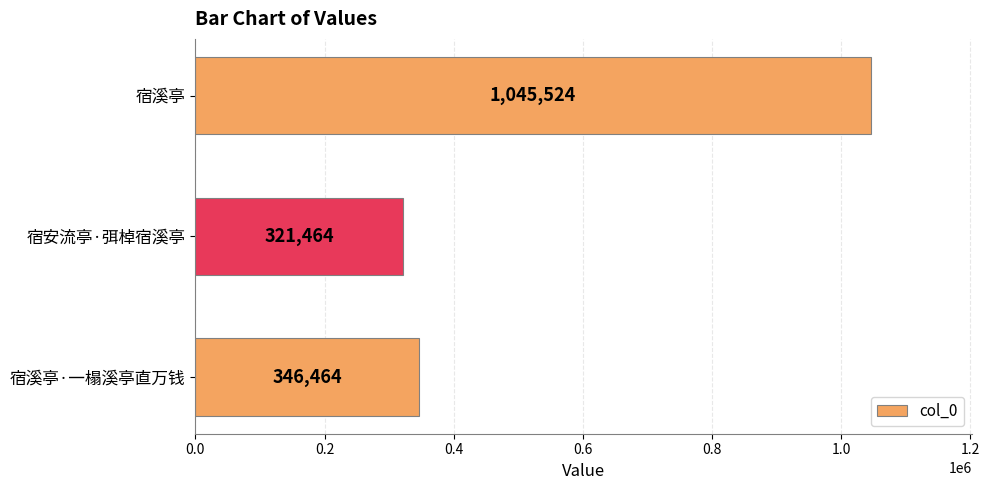

How many series are shown in this chart?

1